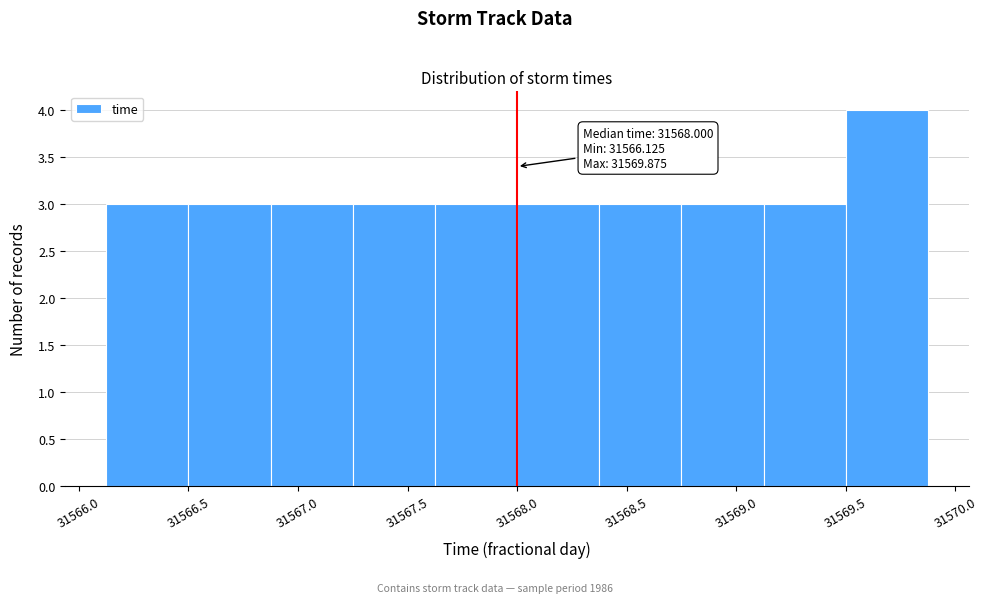

Over which range of the x-axis is the bar tallest?

31569.500 to 31569.875